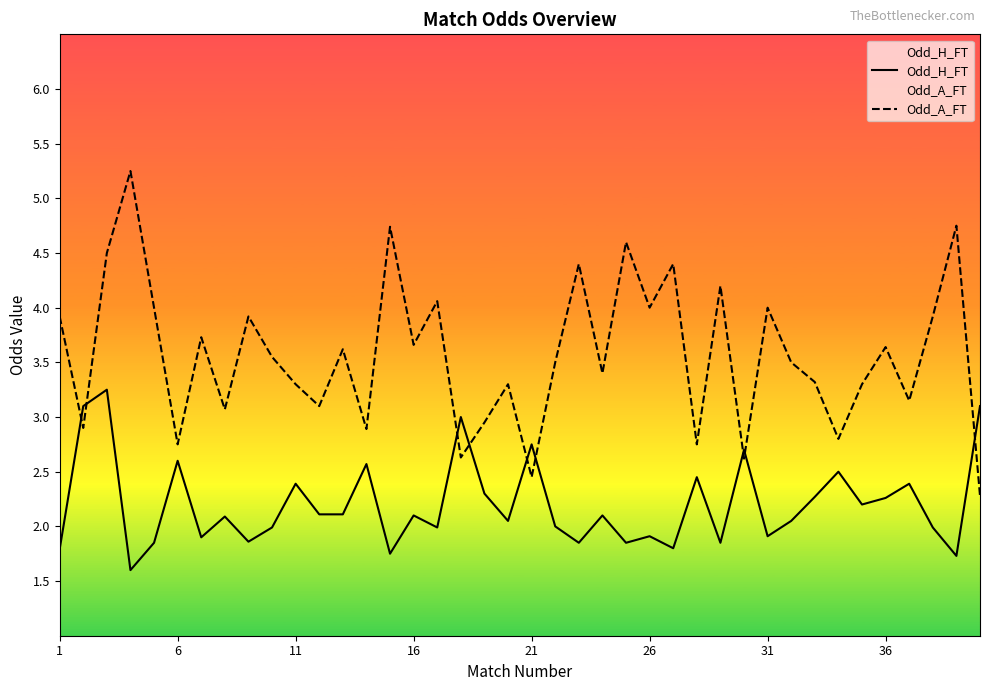

Which series has the largest total across all categories?

Odd_A_FT